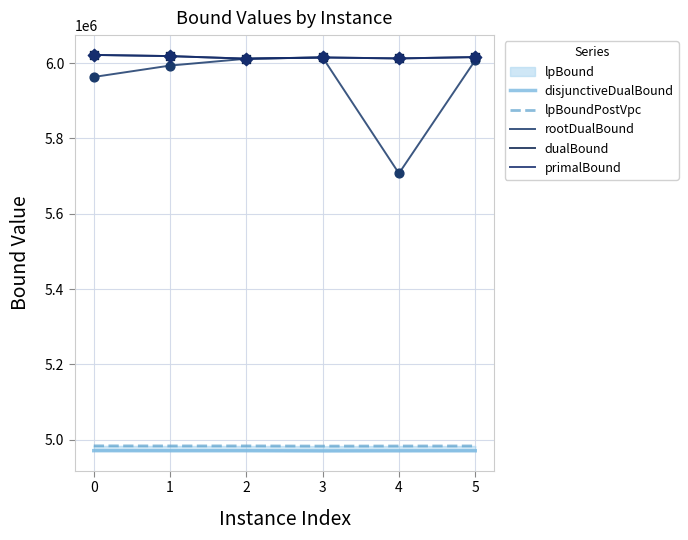

Which series reaches the minimum Y coordinate?

disjunctiveDualBound